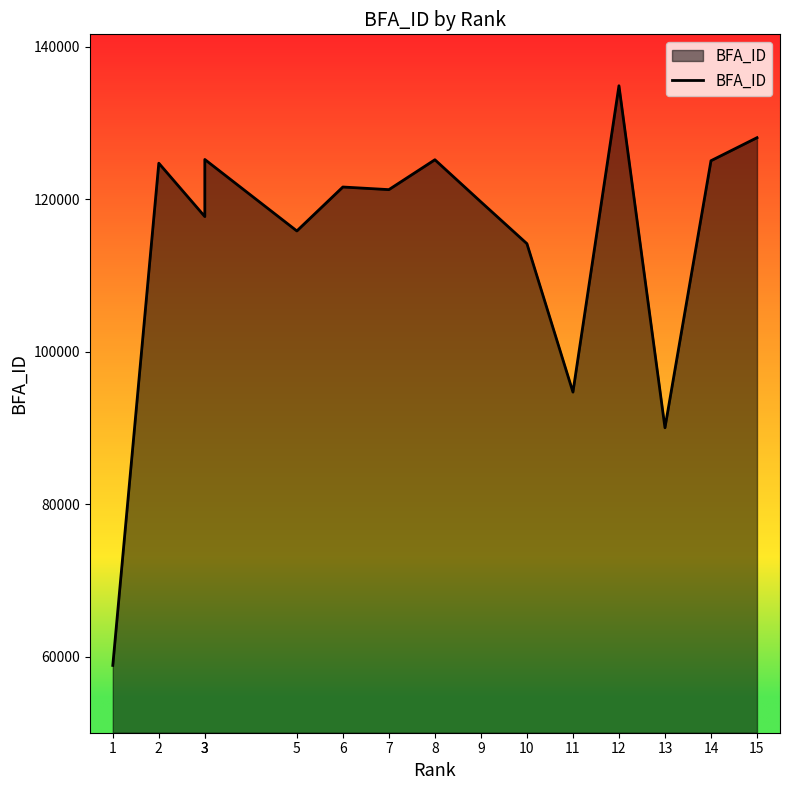

What is the value of the 2nd point from the left?

124710